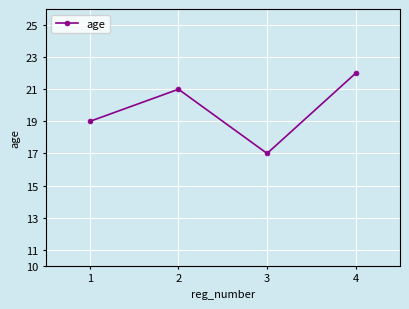

Read the value at 1.

19